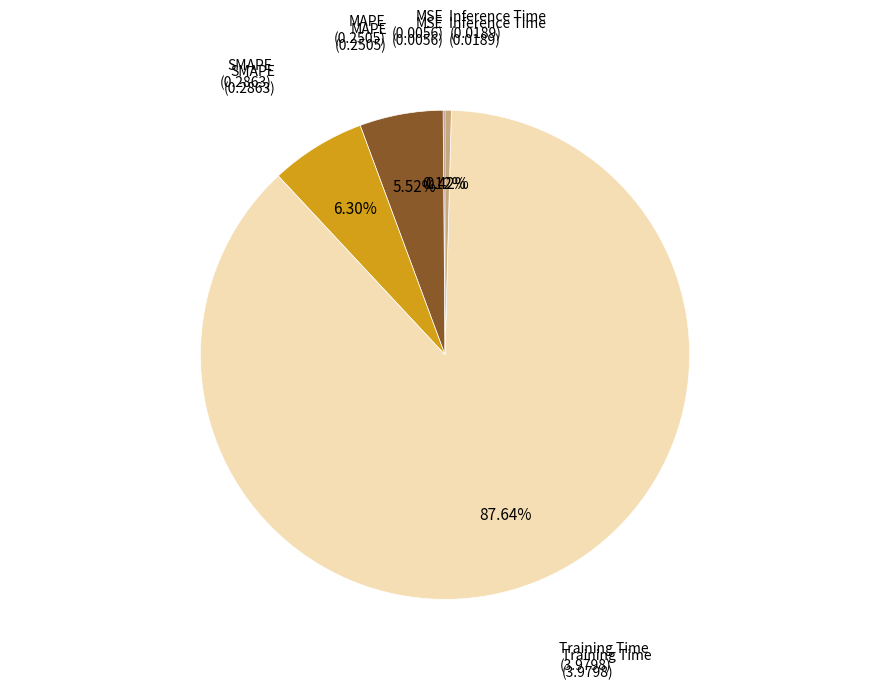

Is there a majority slice in this chart?

Yes